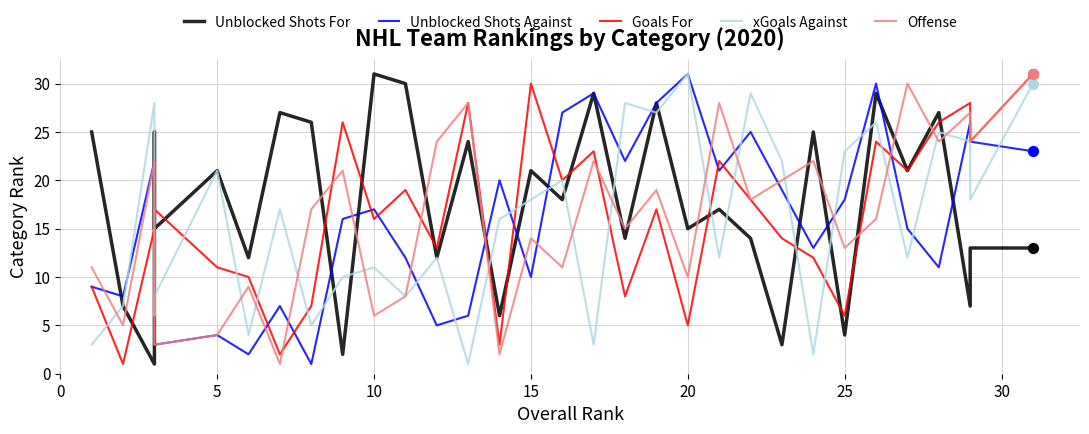

Which series has the largest Y range (max minus min)?

Unblocked Shots For